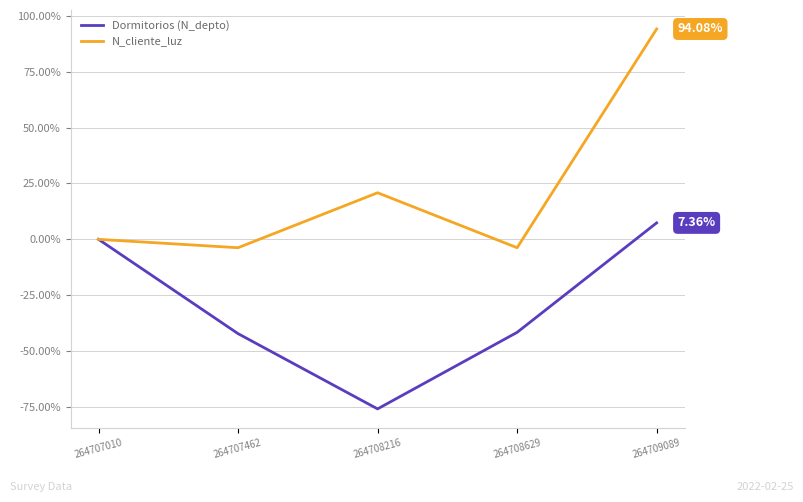

Which series has the widest spread of values?

N_cliente_luz